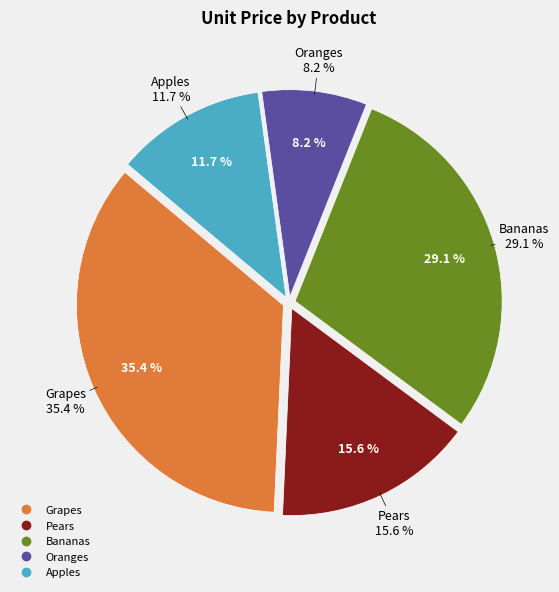

True or false: Apples accounts for 12% of the total.

True